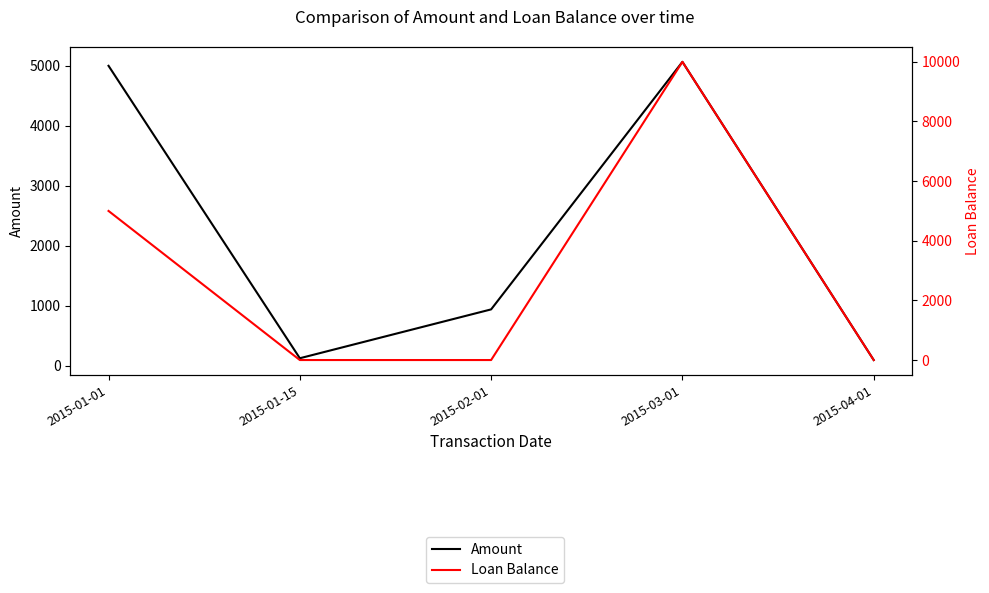

What is the difference between the second highest and second lowest values in the Amount series?

4877.0